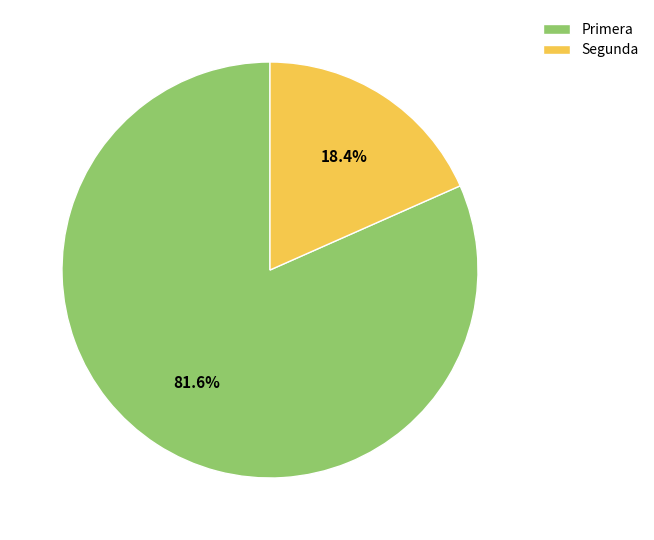

How many segments does this pie chart have?

2